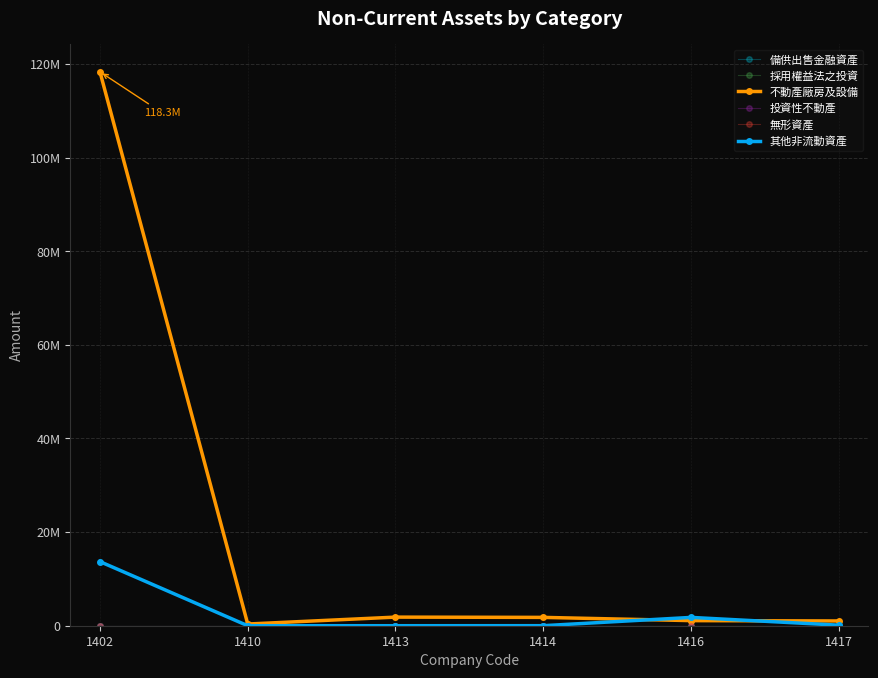

Is this an area chart (filled region under the line)?

No